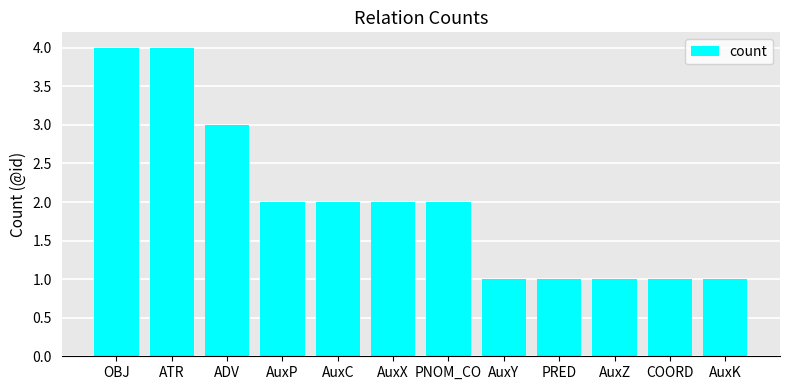

What is the greatest value displayed?

4